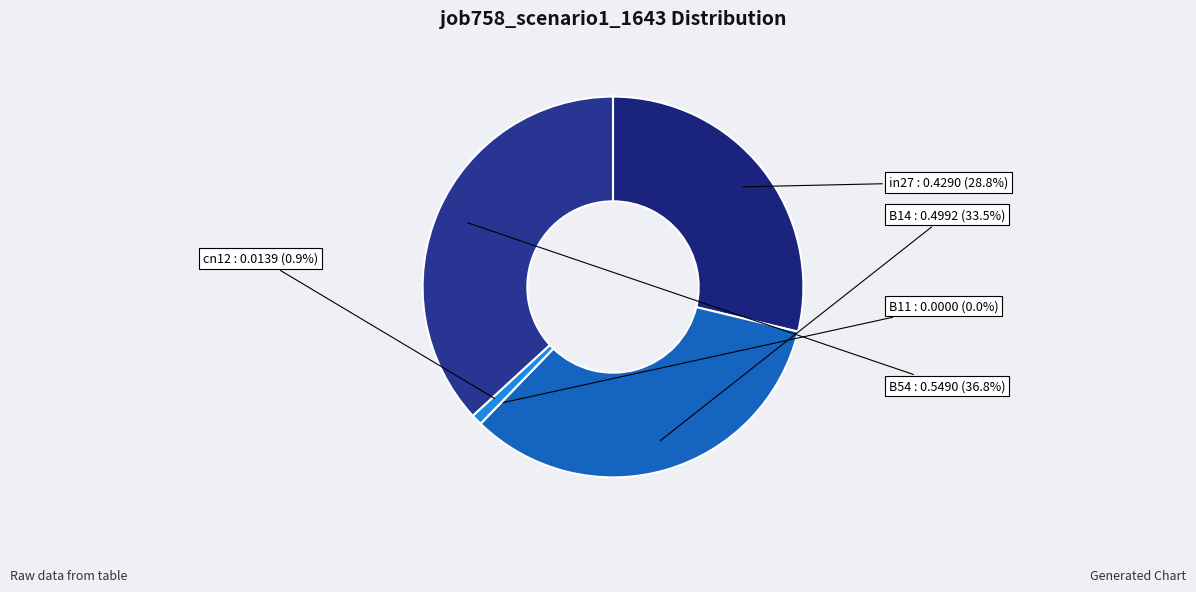

Is it true that in27 is 24% of the pie?

False